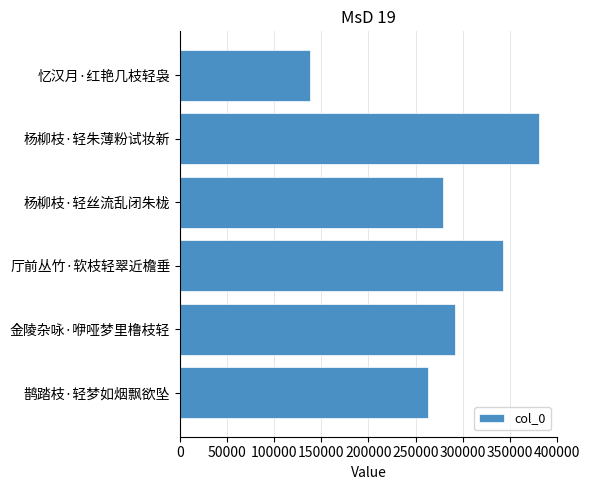

True or false: the data shows 190881 at 厅前丛竹·软枝轻翠近檐垂.

False